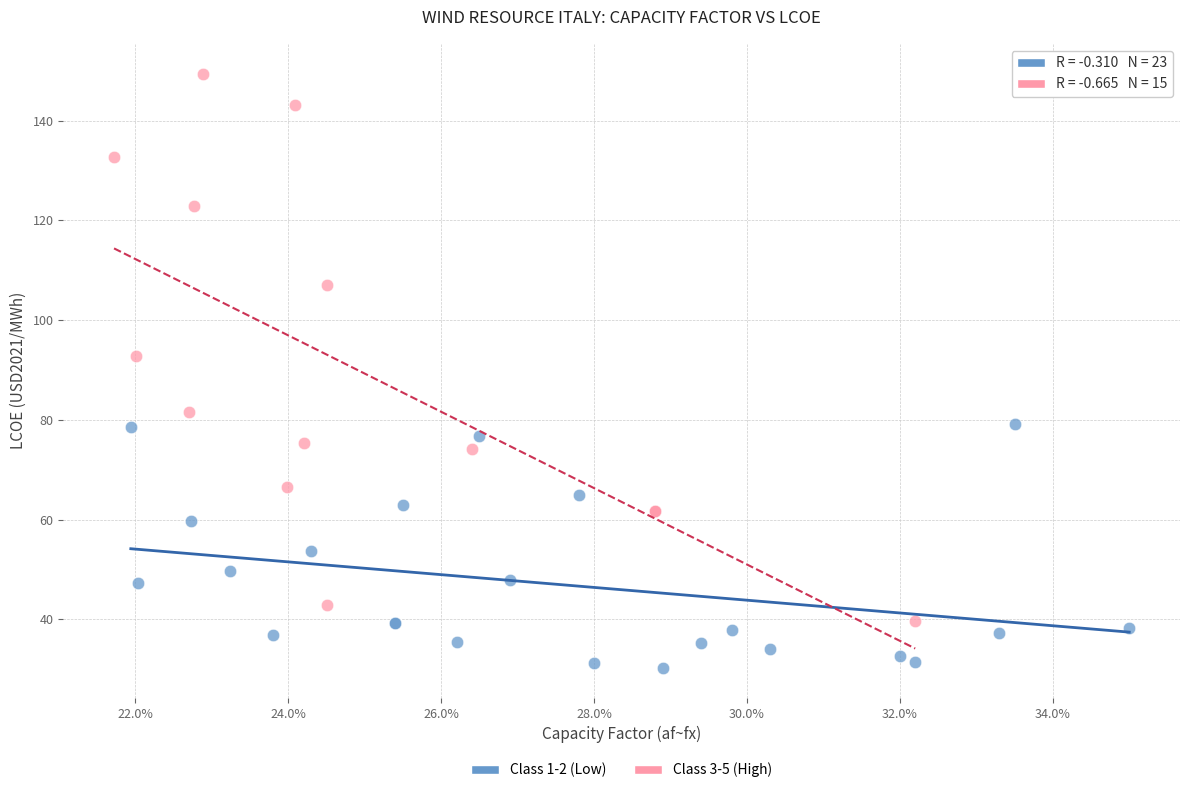

Which series has the largest Y range (max minus min)?

Class 3-5 (High)